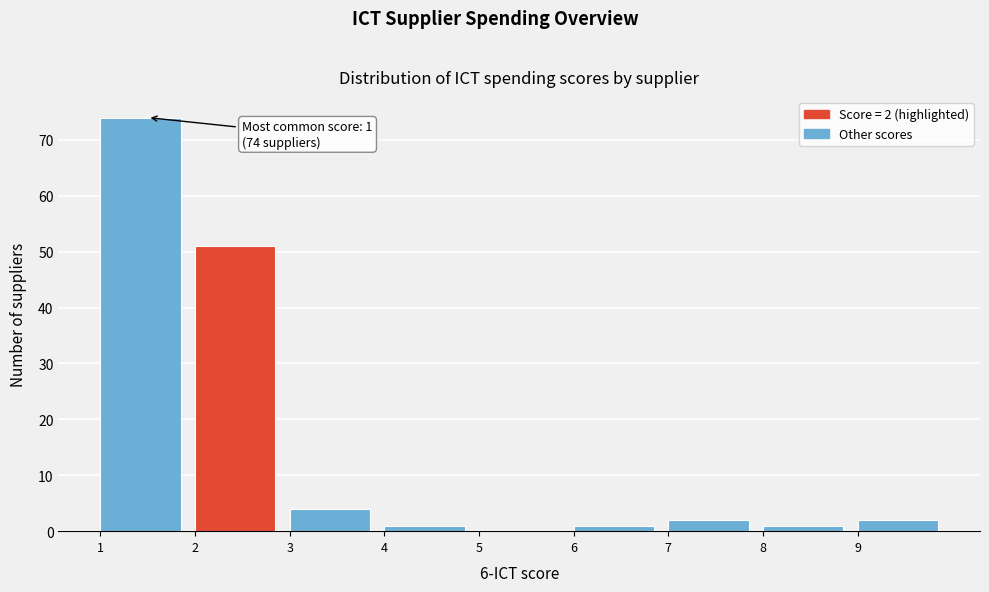

Over which range of the x-axis is the bar tallest?

1 to 2